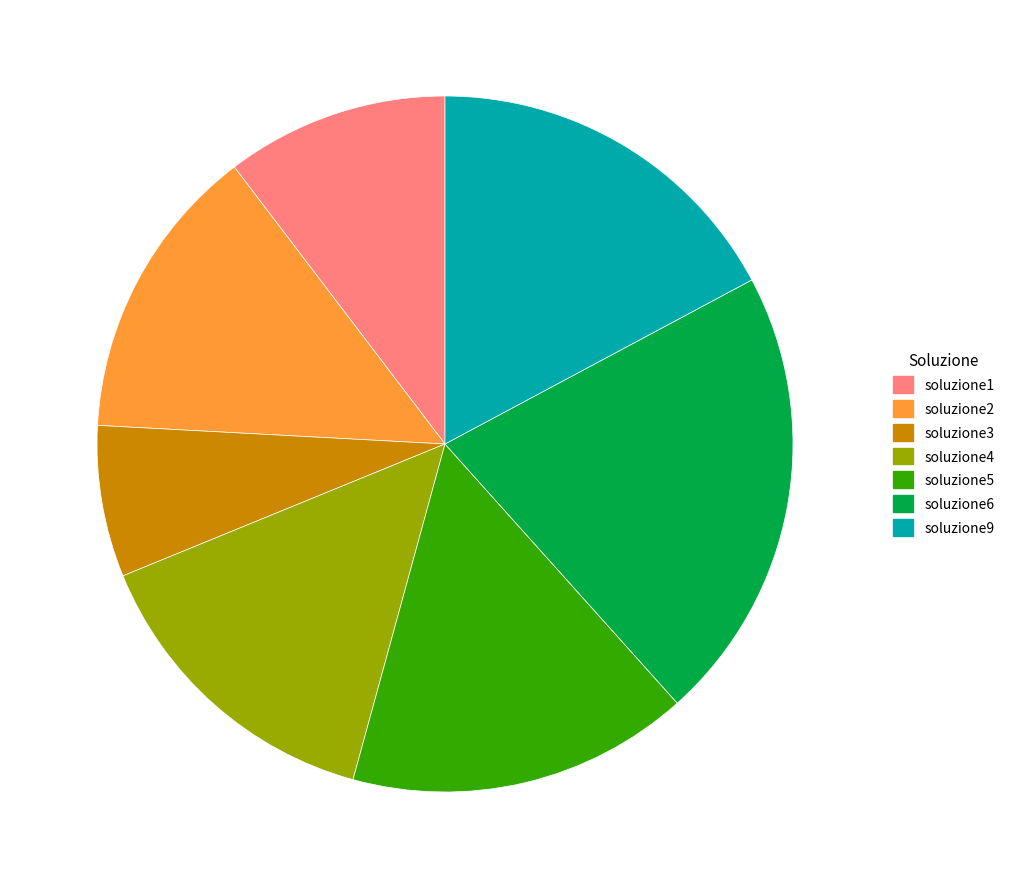

Is there a majority slice in this chart?

No